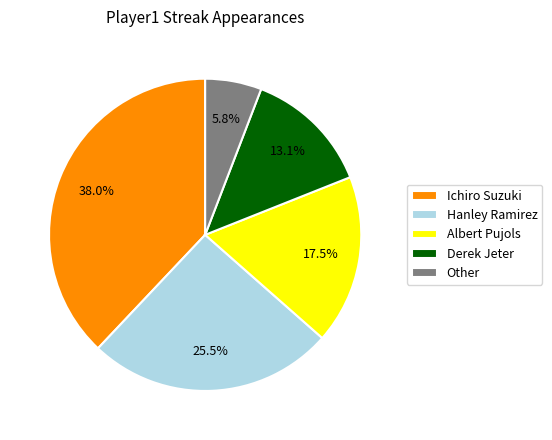

Does Ichiro Suzuki represent more than half of the total?

No